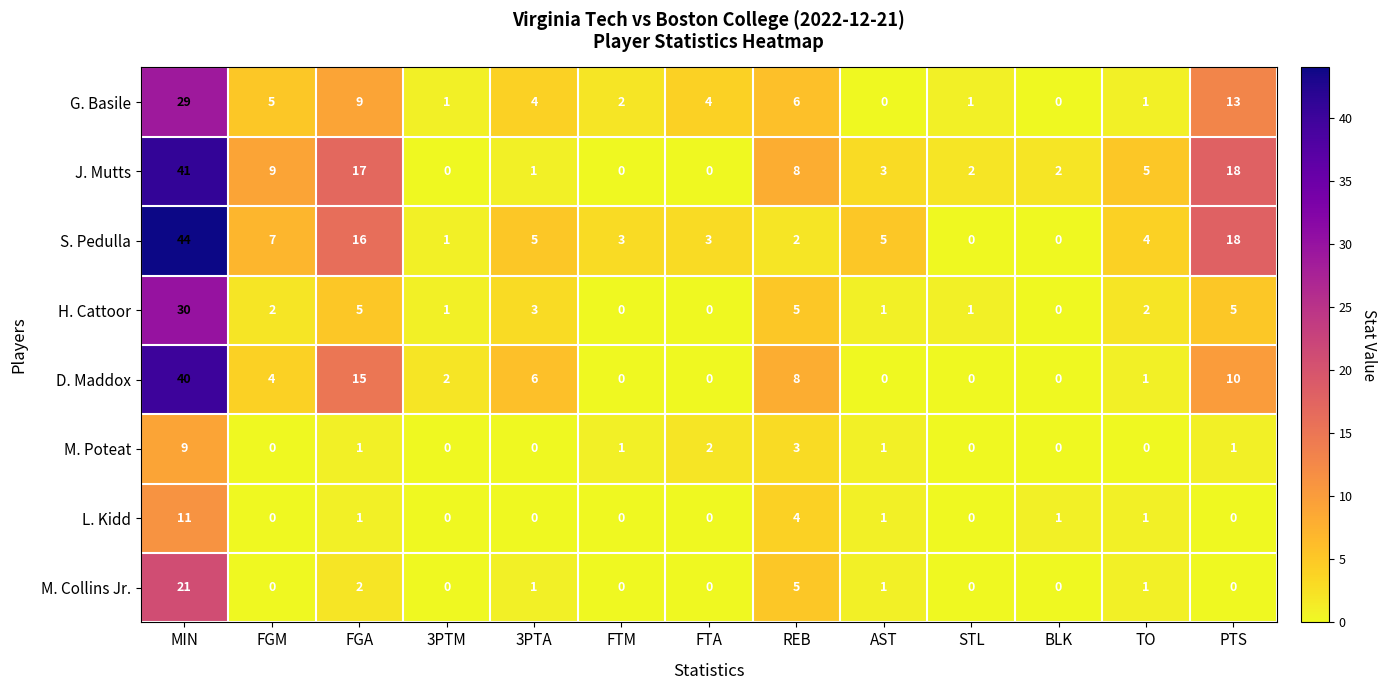

True or false: G. Basile has a value of 3 at FGM.

False